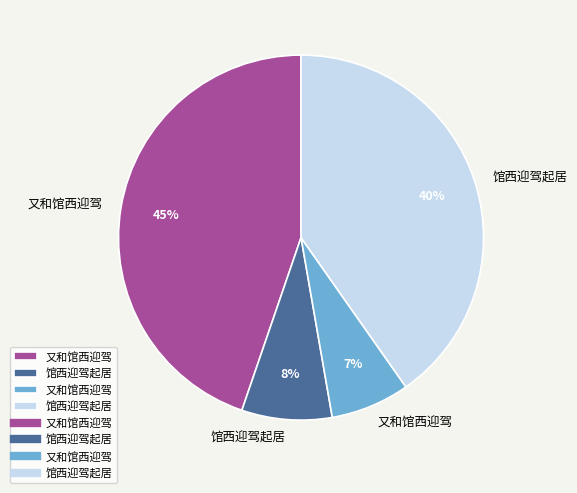

To the nearest percent, what is the difference between the largest and smallest slice percentages?

38%